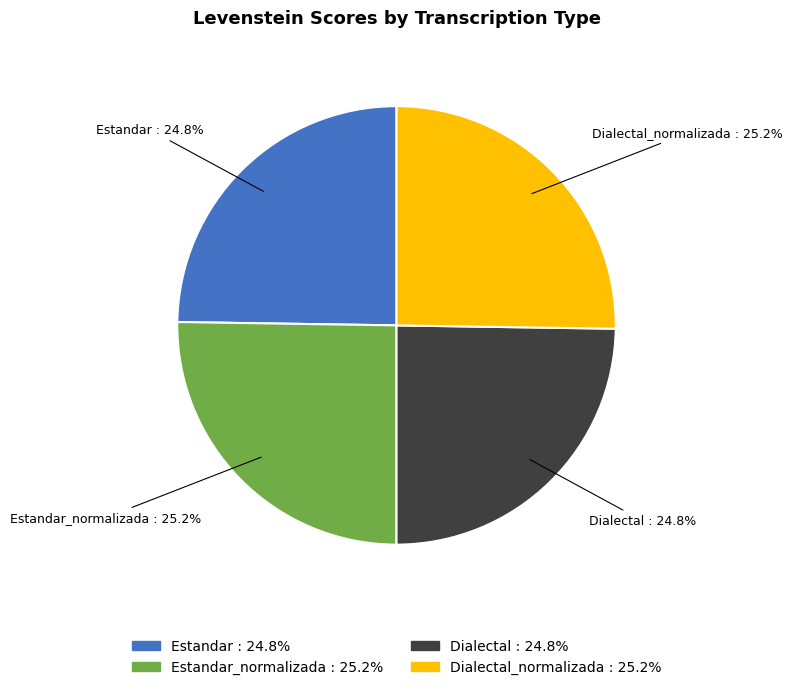

What is the total percentage of Dialectal and Estandar_normalizada?

50.0%